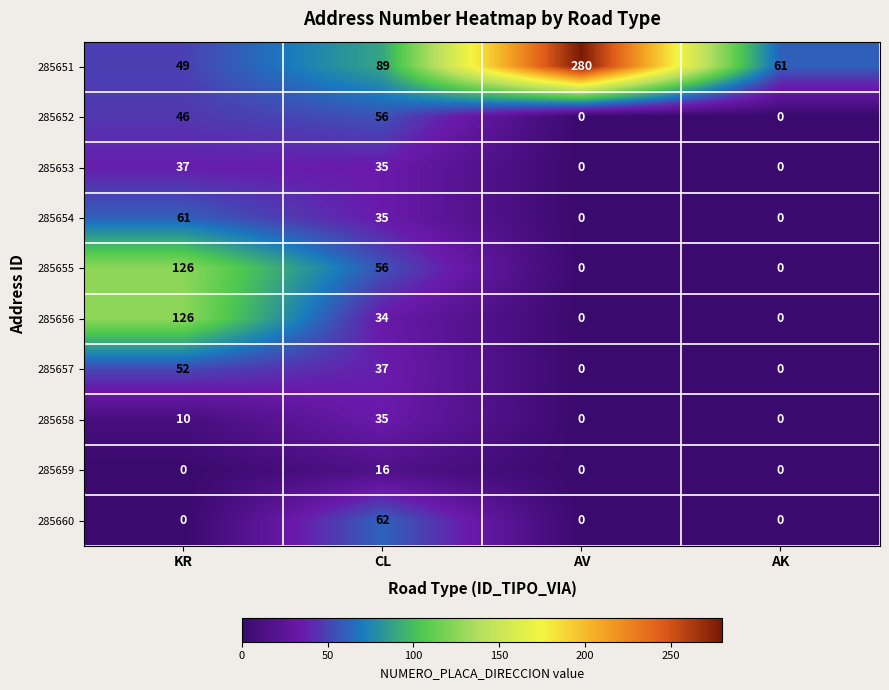

Is it true that 285659 equals 10 at AV?

False